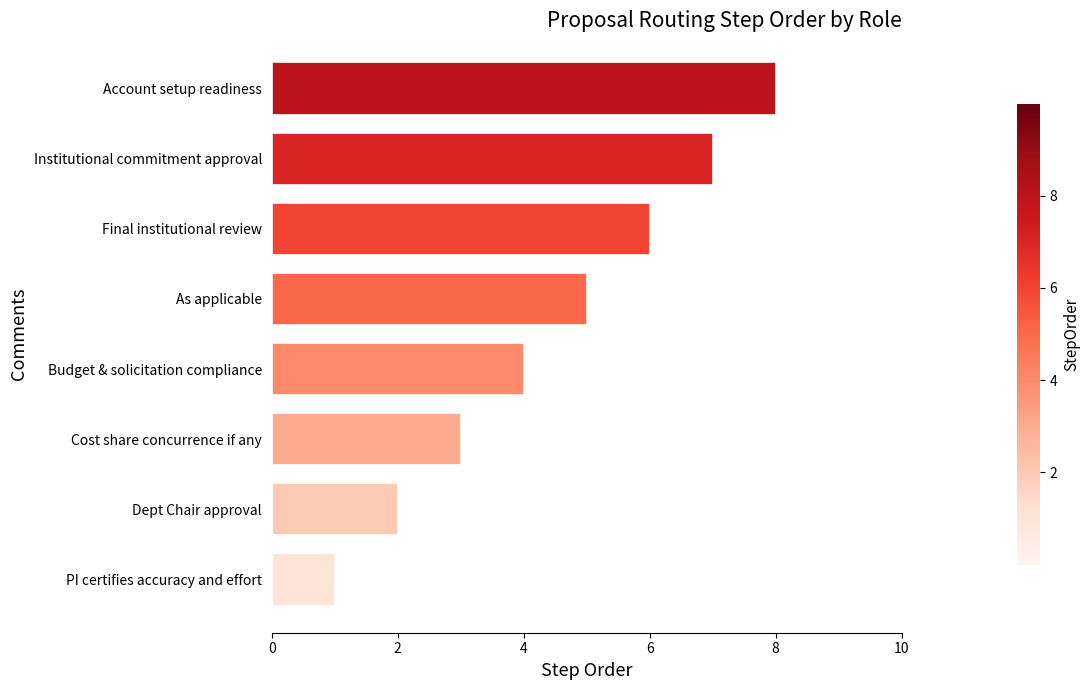

How many bars are there in total?

8